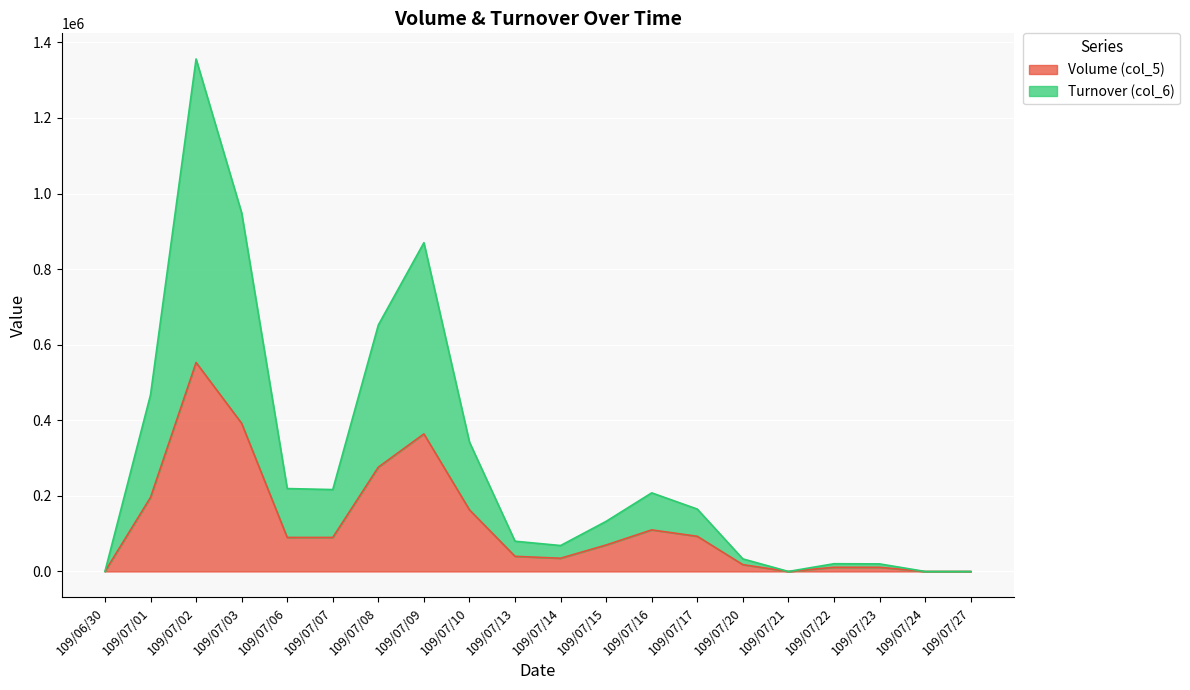

What is the total value across all series at 109/07/06?

219350